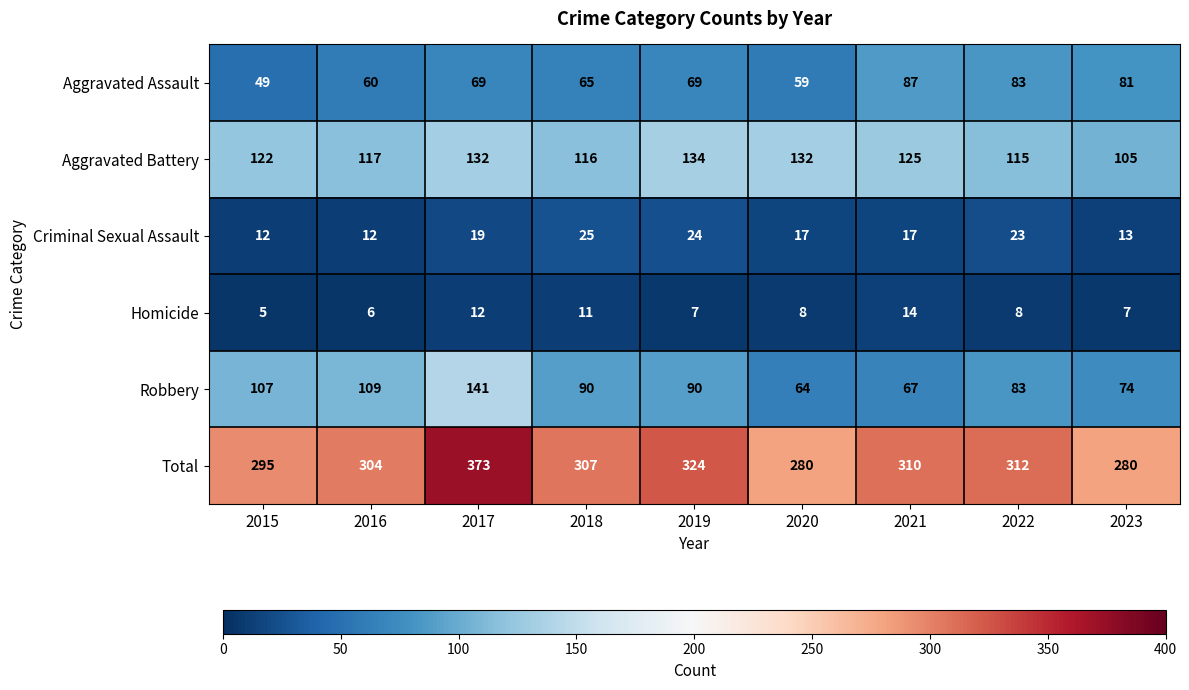

How many categories are shown in the chart?

9